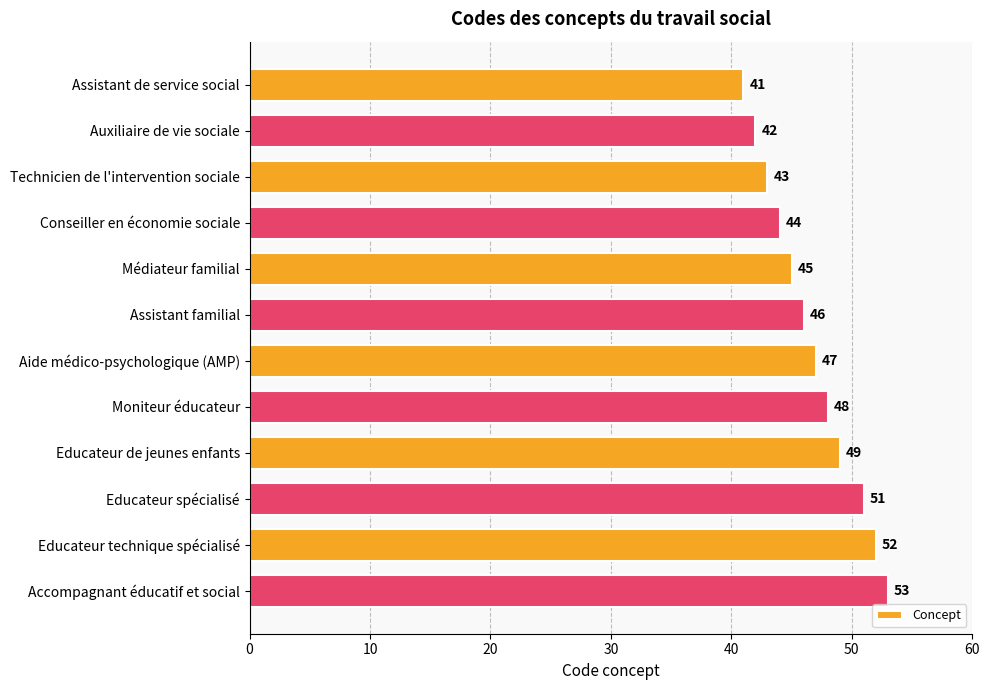

How many series are shown in this chart?

1